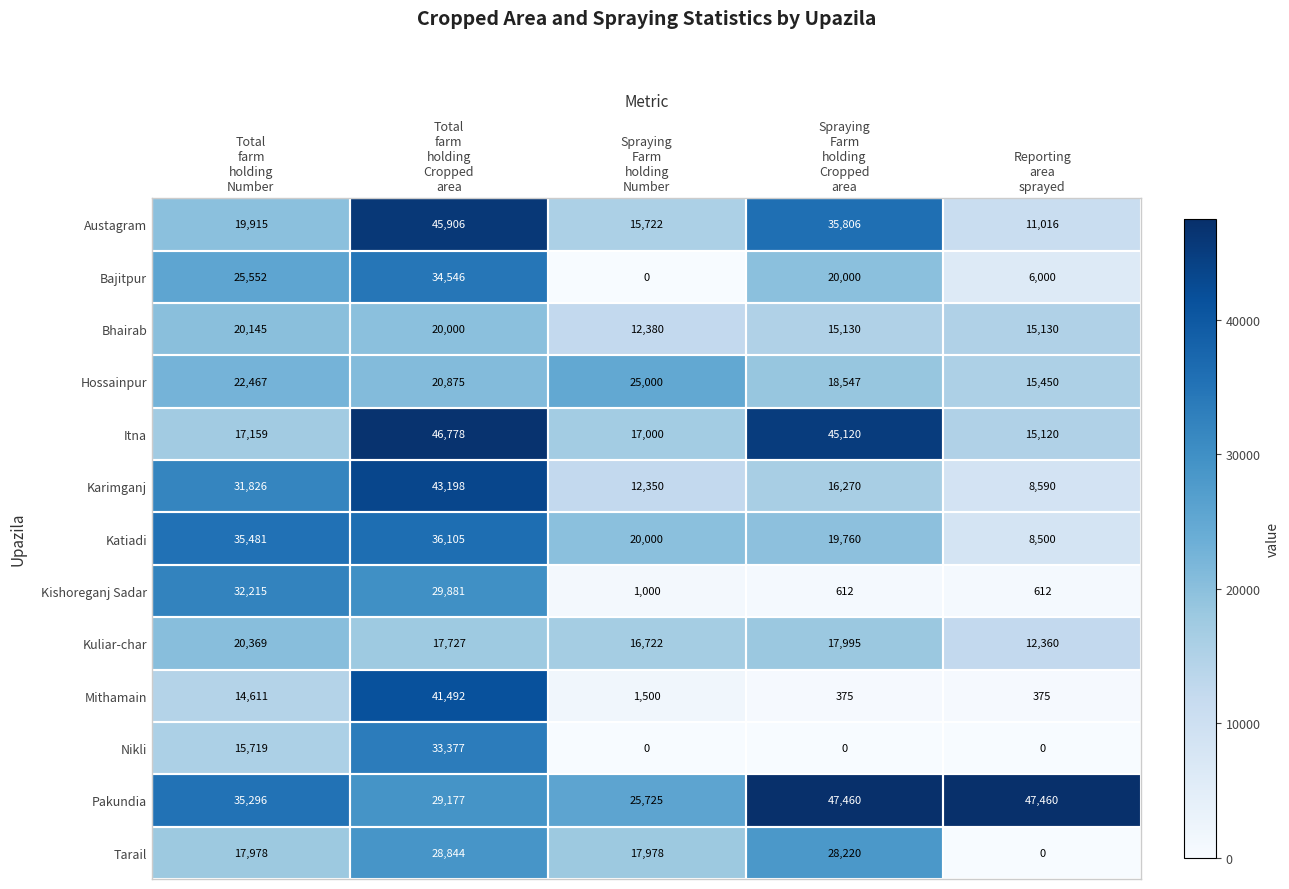

What is the maximum value shown in the chart?

47460